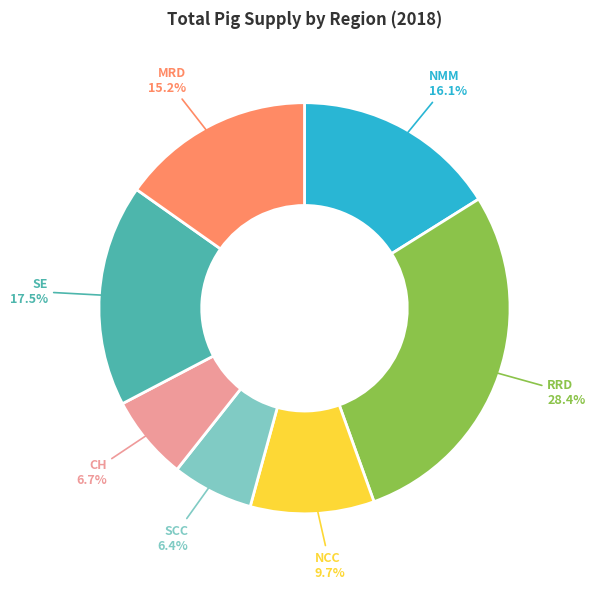

How many segments does this pie chart have?

7